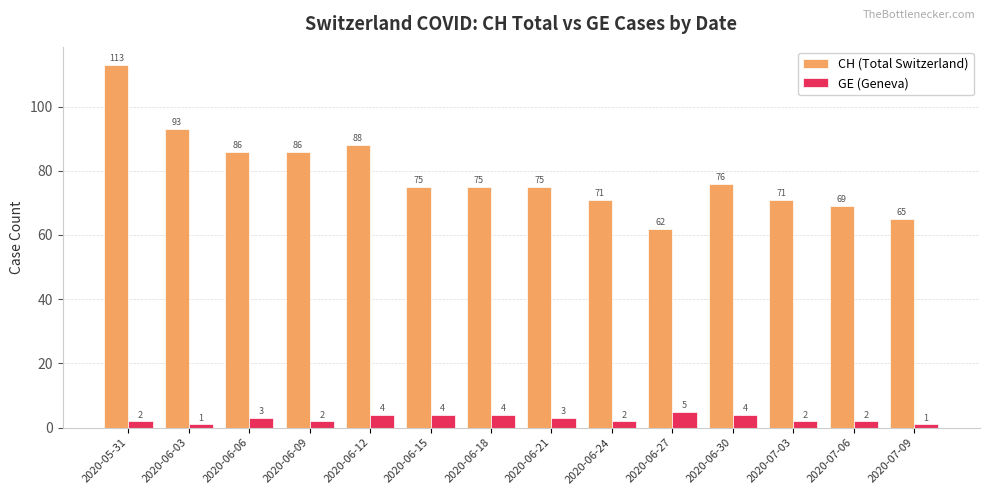

Is it true that CH (Total Switzerland) equals 130 at 2020-06-06?

False